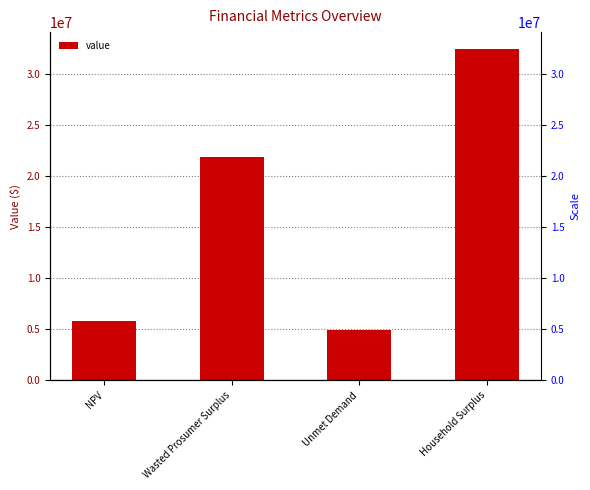

How many distinct data groups are displayed?

1